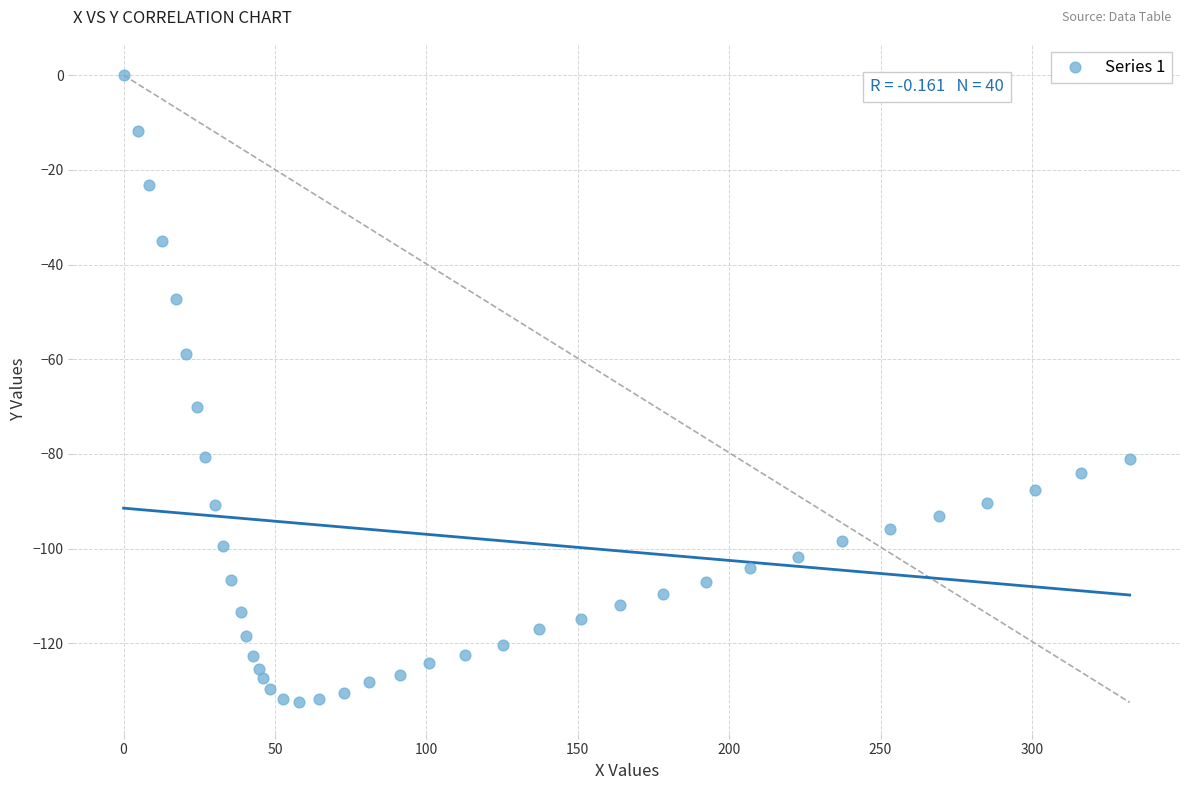

What is the range of X values (max minus min)?

332.3